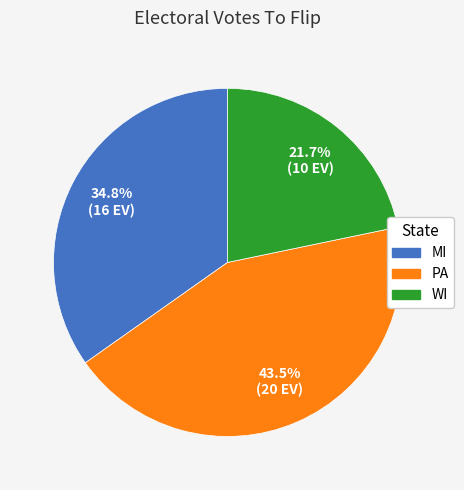

Does PA represent more than half of the total?

No